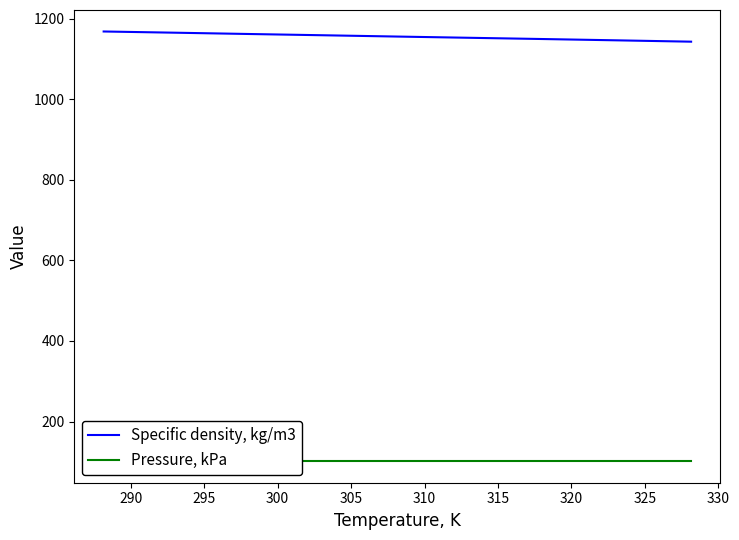

What is the difference between the second highest and minimum values in the Specific density, kg/m3 series?

22.2